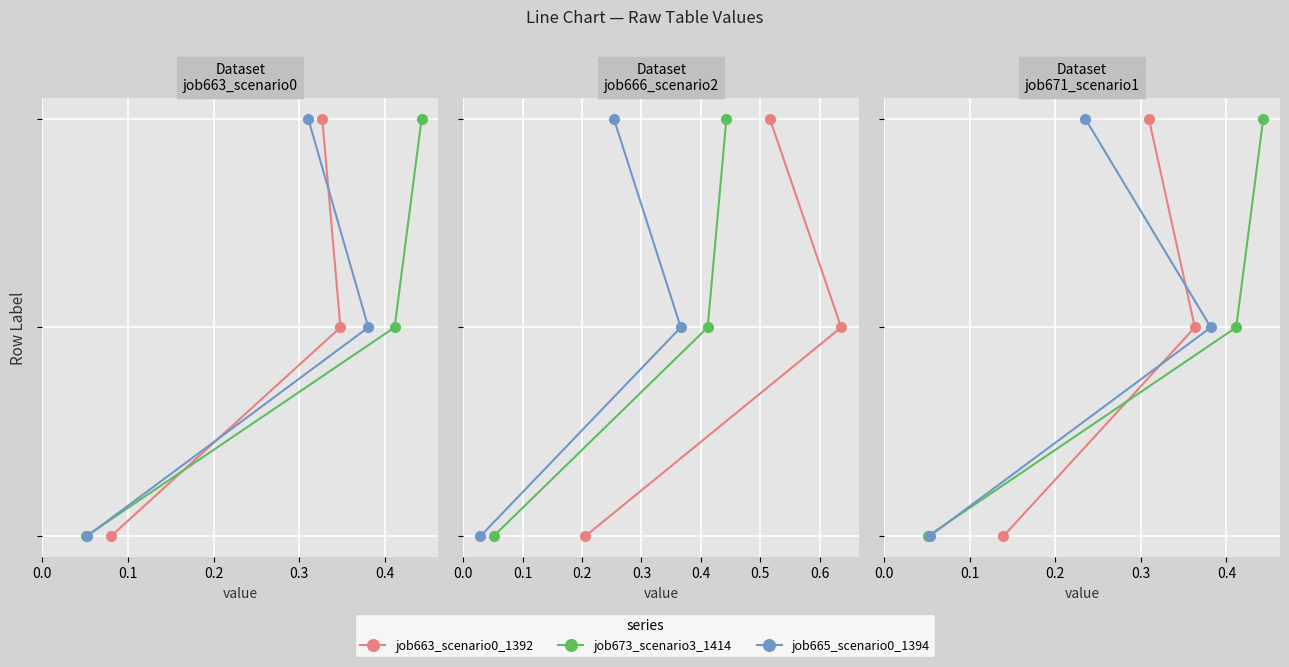

What is the sum of all job663_scenario0_1392 values?

3